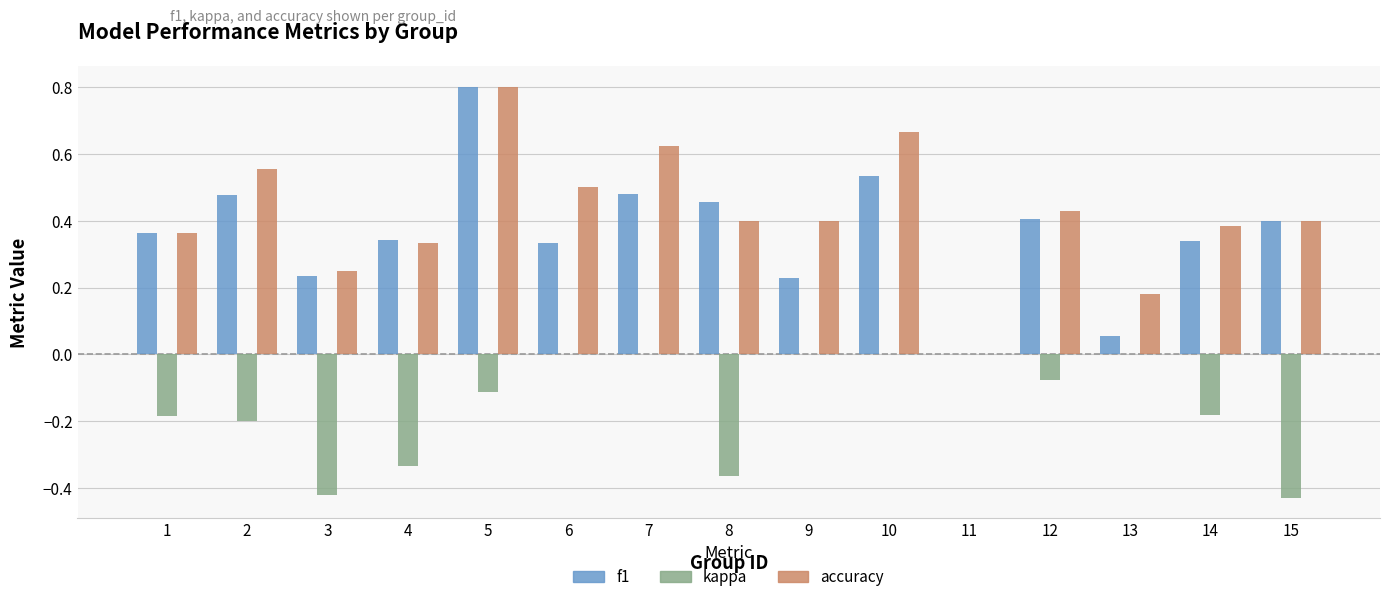

Are the bars grouped side by side (vs. stacked)?

Yes